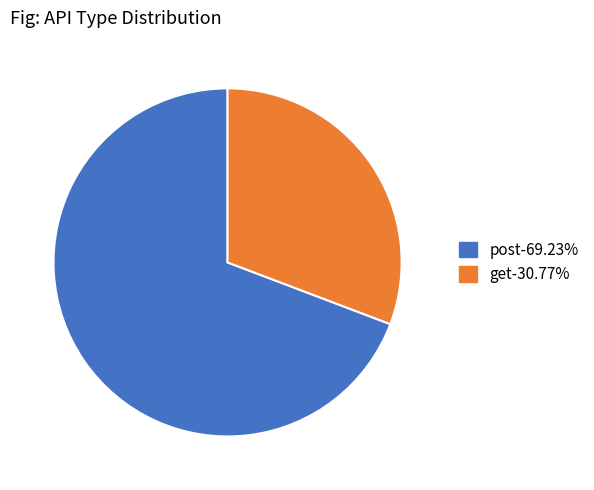

Rank the categories by value from highest to lowest.

post, get